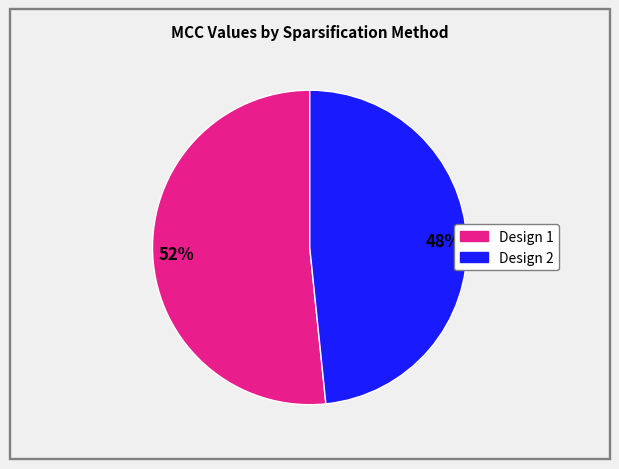

To the nearest percent, what is the average slice percentage?

50%